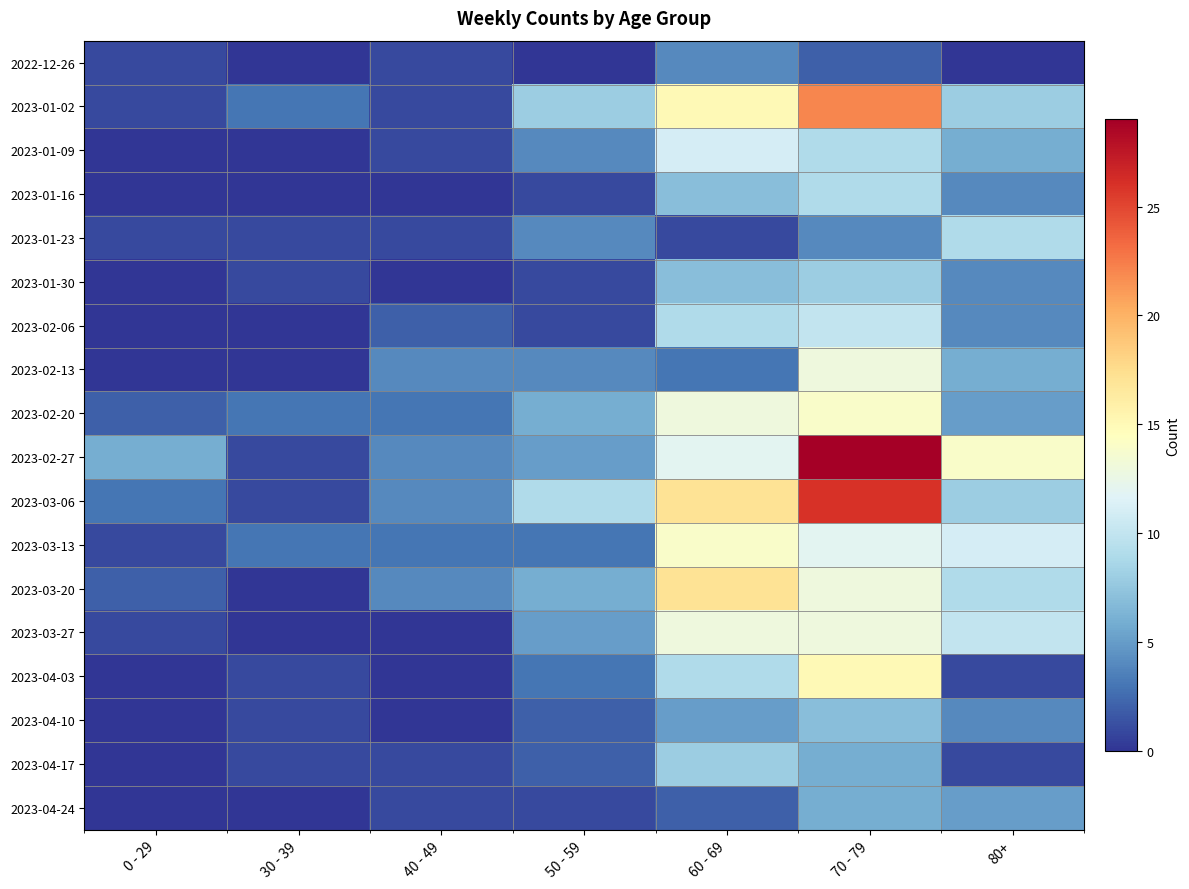

Reading left to right, list all the values displayed in this chart.

2022-12-26: 0 - 29=1	30 - 39=0	40 - 49=1	50 - 59=0	60 - 69=4	70 - 79=2	80+=0
2023-01-02: 0 - 29=1	30 - 39=3	40 - 49=1	50 - 59=8	60 - 69=15	70 - 79=22	80+=8
2023-01-09: 0 - 29=0	30 - 39=0	40 - 49=1	50 - 59=4	60 - 69=11	70 - 79=9	80+=6
2023-01-16: 0 - 29=0	30 - 39=0	40 - 49=0	50 - 59=1	60 - 69=7	70 - 79=9	80+=4
2023-01-23: 0 - 29=1	30 - 39=1	40 - 49=1	50 - 59=4	60 - 69=1	70 - 79=4	80+=9
2023-01-30: 0 - 29=0	30 - 39=1	40 - 49=0	50 - 59=1	60 - 69=7	70 - 79=8	80+=4
2023-02-06: 0 - 29=0	30 - 39=0	40 - 49=2	50 - 59=1	60 - 69=9	70 - 79=10	80+=4
2023-02-13: 0 - 29=0	30 - 39=0	40 - 49=4	50 - 59=4	60 - 69=3	70 - 79=13	80+=6
2023-02-20: 0 - 29=2	30 - 39=3	40 - 49=3	50 - 59=6	60 - 69=13	70 - 79=14	80+=5
2023-02-27: 0 - 29=6	30 - 39=1	40 - 49=4	50 - 59=5	60 - 69=12	70 - 79=29	80+=14
2023-03-06: 0 - 29=3	30 - 39=1	40 - 49=4	50 - 59=9	60 - 69=17	70 - 79=26	80+=8
2023-03-13: 0 - 29=1	30 - 39=3	40 - 49=3	50 - 59=3	60 - 69=14	70 - 79=12	80+=11
2023-03-20: 0 - 29=2	30 - 39=0	40 - 49=4	50 - 59=6	60 - 69=17	70 - 79=13	80+=9
2023-03-27: 0 - 29=1	30 - 39=0	40 - 49=0	50 - 59=5	60 - 69=13	70 - 79=13	80+=10
2023-04-03: 0 - 29=0	30 - 39=1	40 - 49=0	50 - 59=3	60 - 69=9	70 - 79=15	80+=1
2023-04-10: 0 - 29=0	30 - 39=1	40 - 49=0	50 - 59=2	60 - 69=5	70 - 79=7	80+=4
2023-04-17: 0 - 29=0	30 - 39=1	40 - 49=1	50 - 59=2	60 - 69=8	70 - 79=6	80+=1
2023-04-24: 0 - 29=0	30 - 39=0	40 - 49=1	50 - 59=1	60 - 69=2	70 - 79=6	80+=5